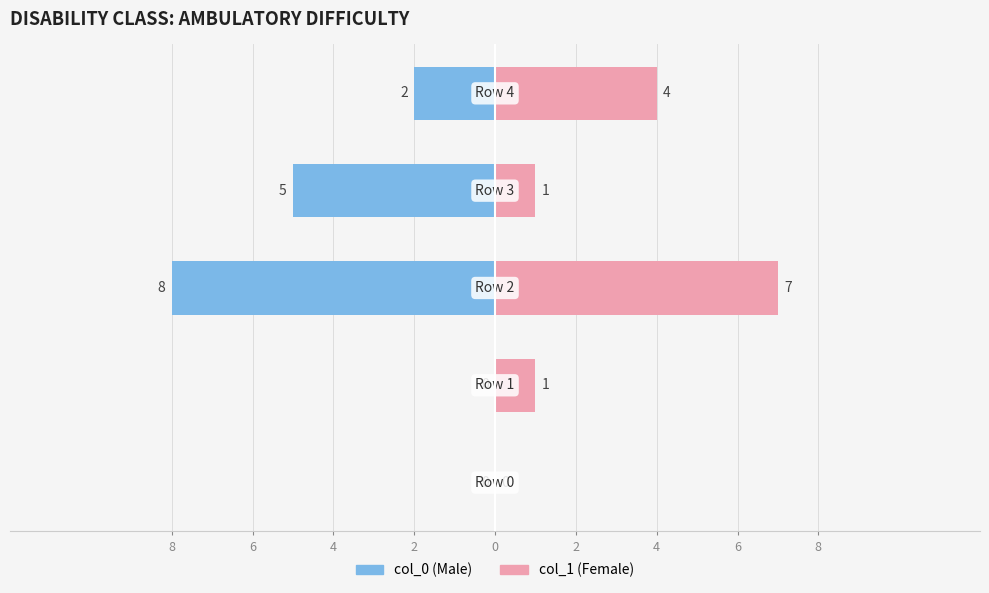

How many values in col_0 are below zero?

3